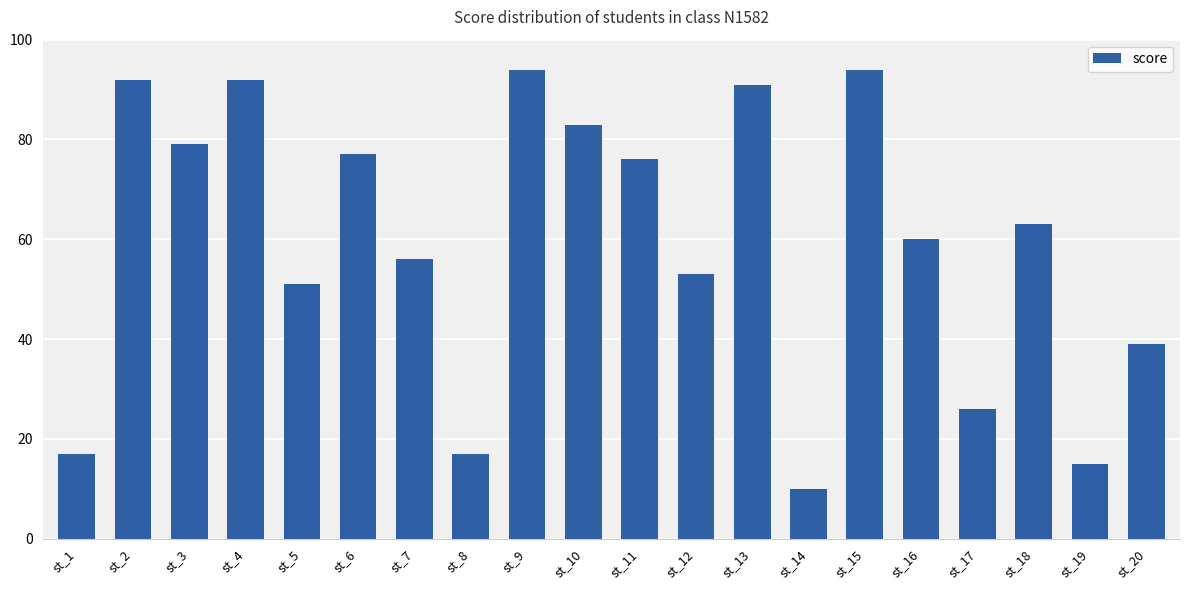

True or false: the data shows 15 at st_19.

True